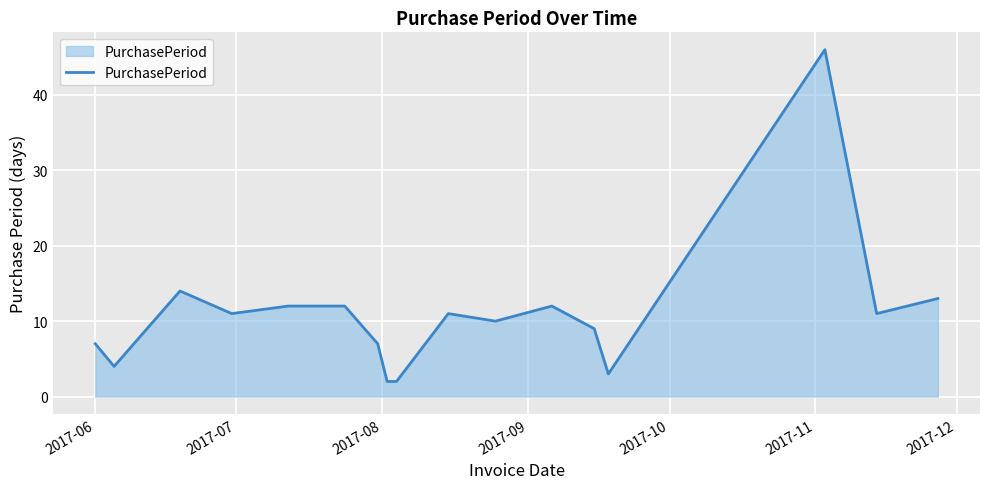

Does the chart display data point markers on the line(s)?

No